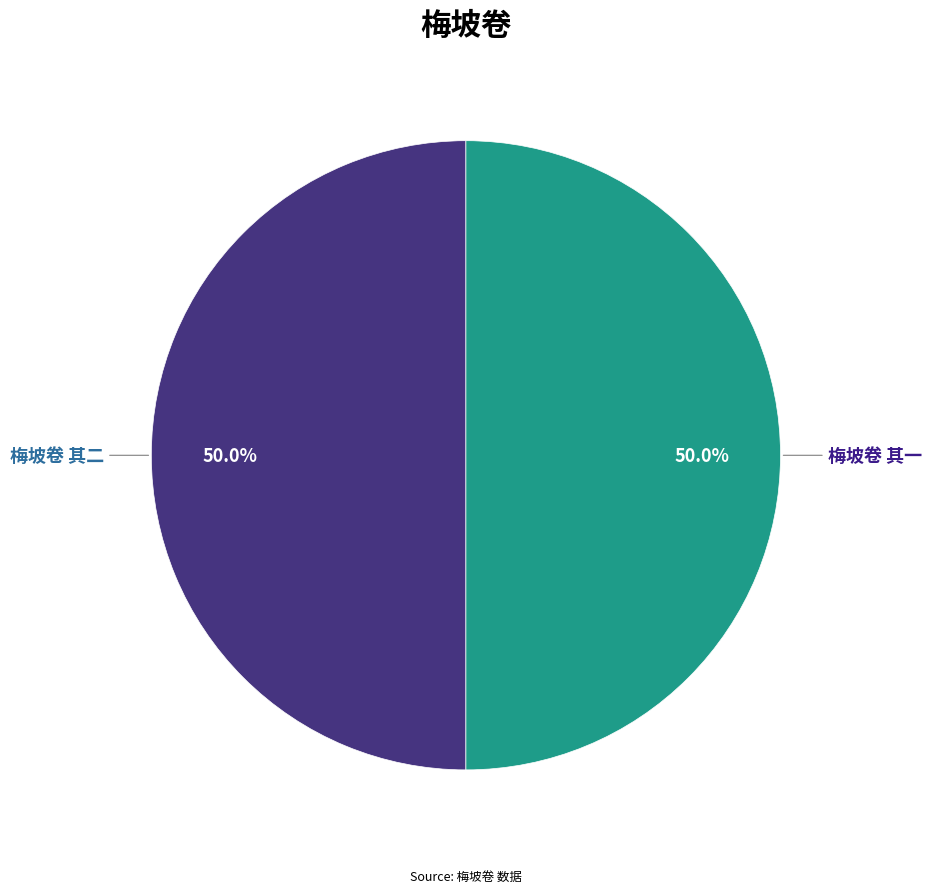

Is it true that 梅坡卷 其一 is 36% of the pie?

False